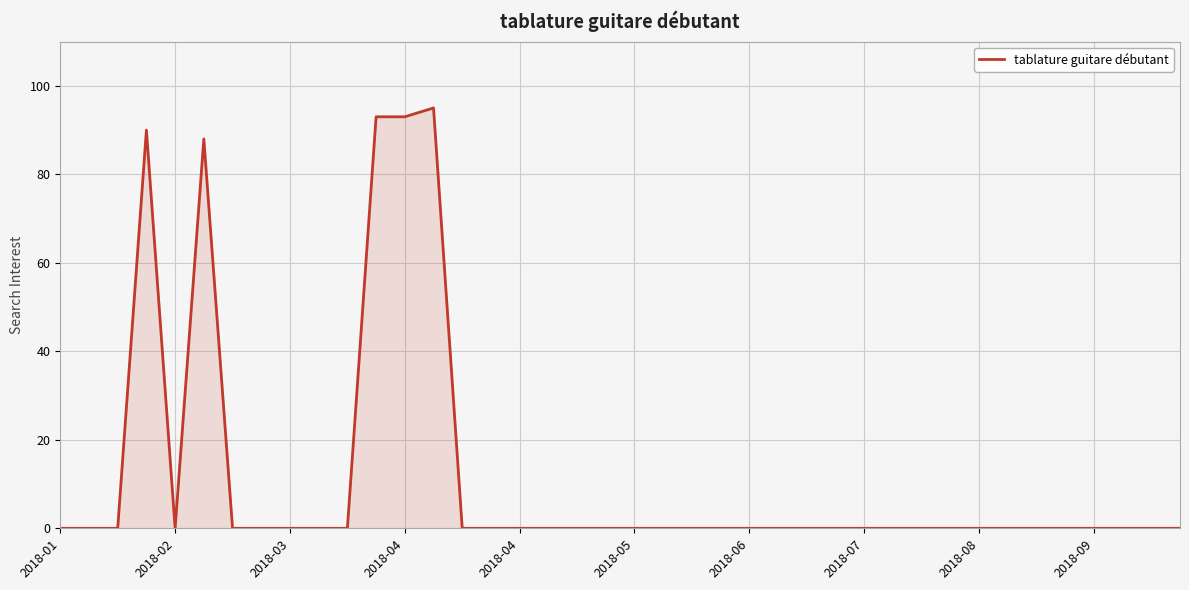

True or false: there are more than 2 points higher than both neighbors.

True